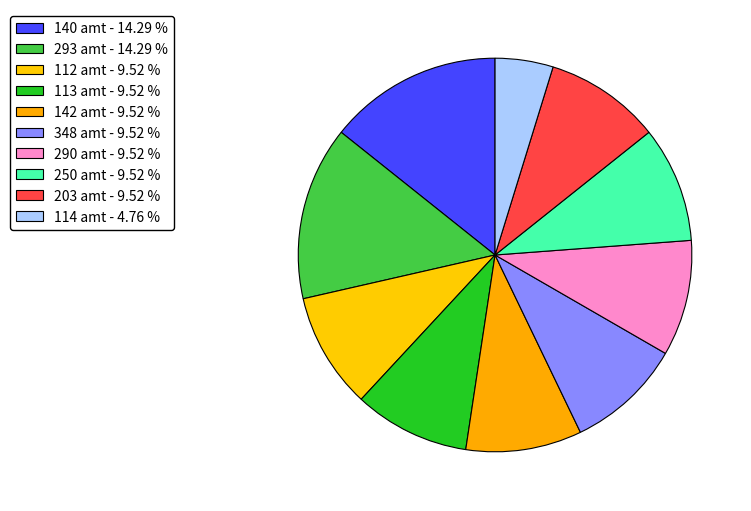

Is there a majority slice in this chart?

No